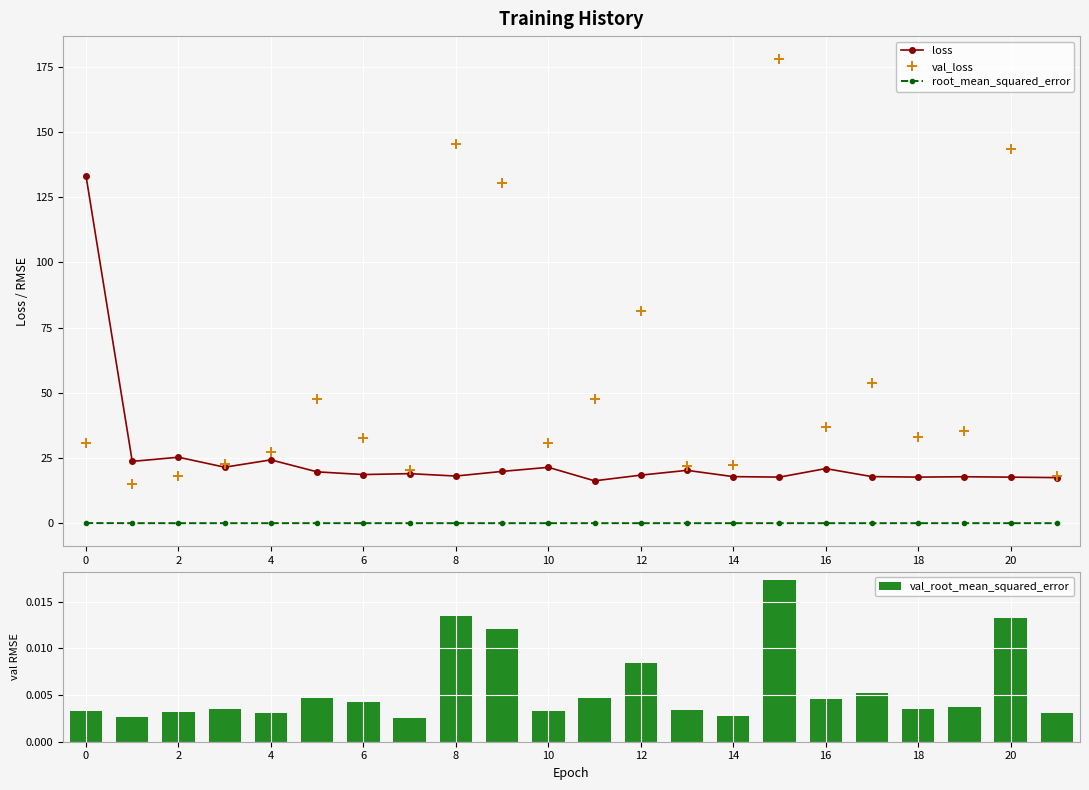

How many root_mean_squared_error values are between 0 and 1?

22